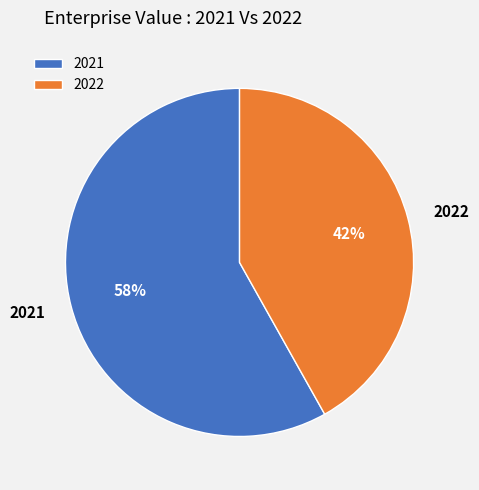

Between 2021 and 2022, which is larger?

2021